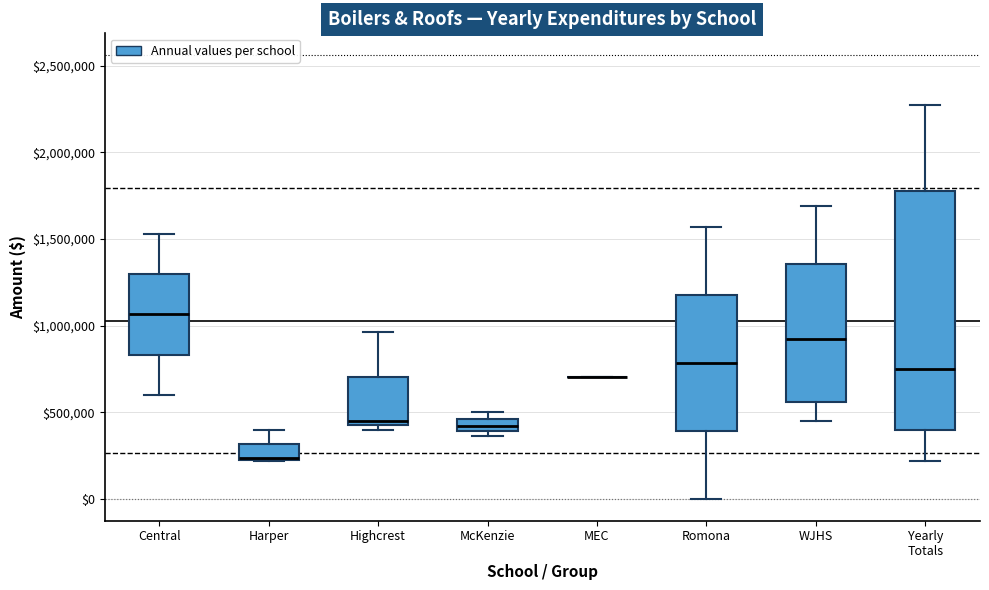

Where is the upper edge of the box for Highcrest on the y-axis? The values are not printed on the chart, so give them approximately, as read against the axis.

700000